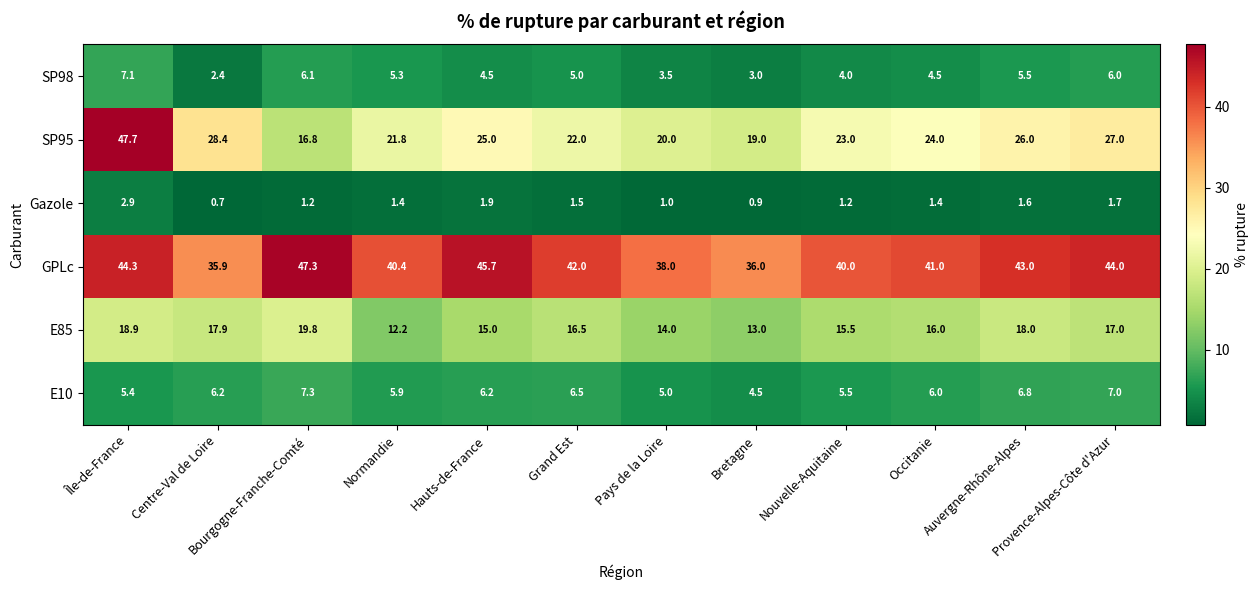

Rank the series at Nouvelle-Aquitaine from lowest to highest value.

Gazole, SP98, E10, E85, SP95, GPLc